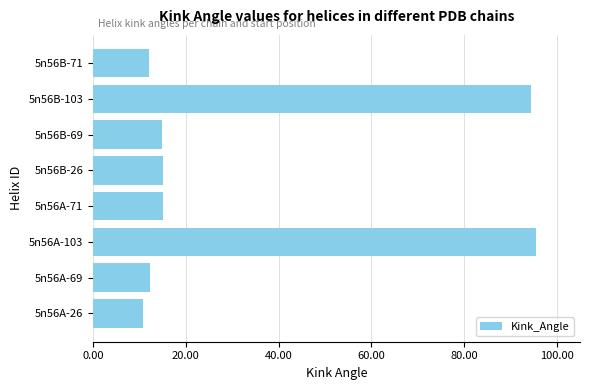

What is the sum of the values at 5n56A-69 and 5n56B-103?

106.7